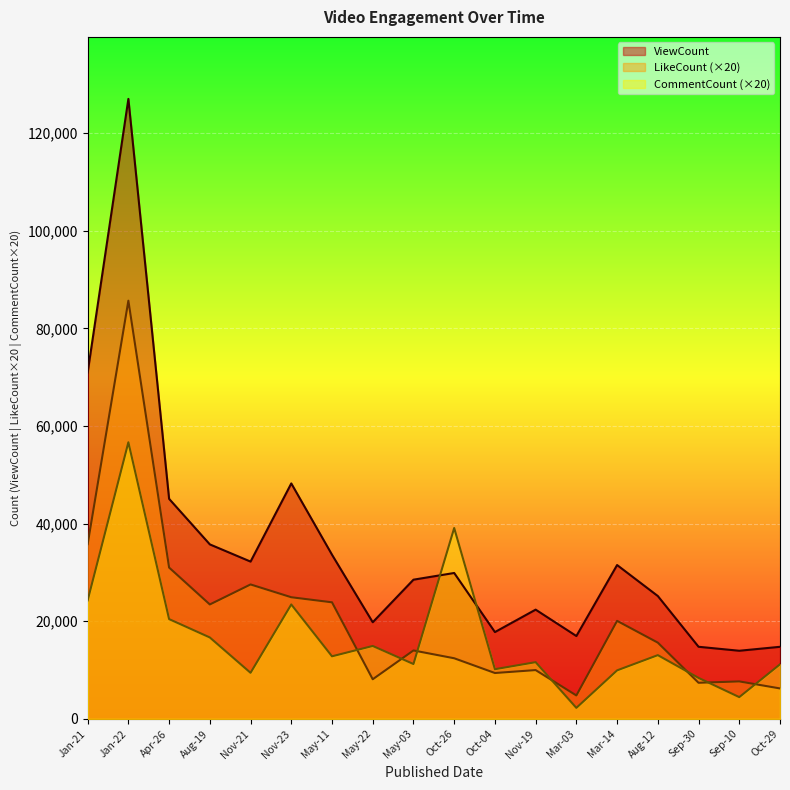

What are all the series names shown in the legend?

ViewCount, LikeCount (×20), CommentCount (×20)